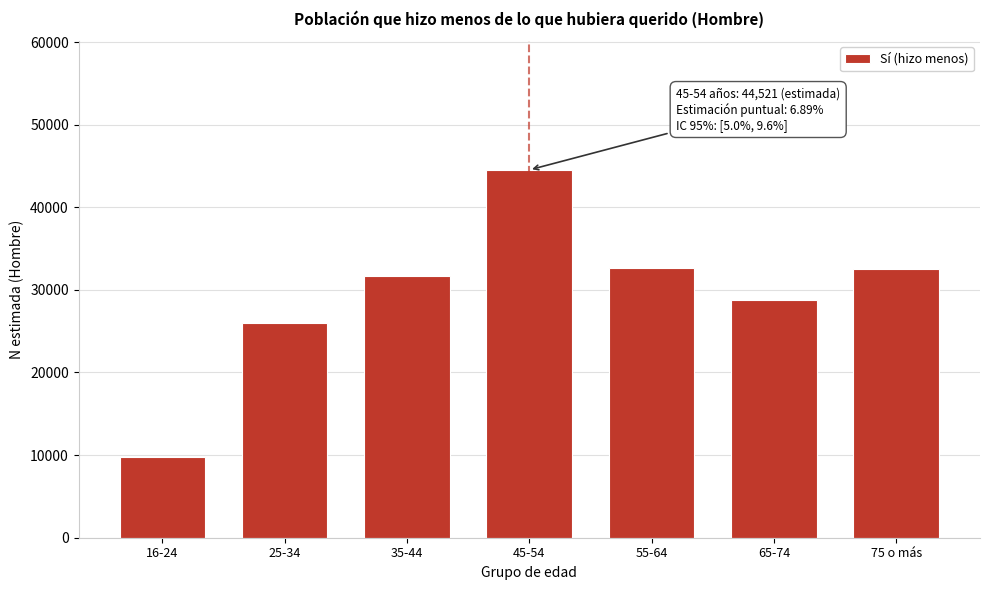

Which has a higher value, 25-34 or 16-24?

25-34